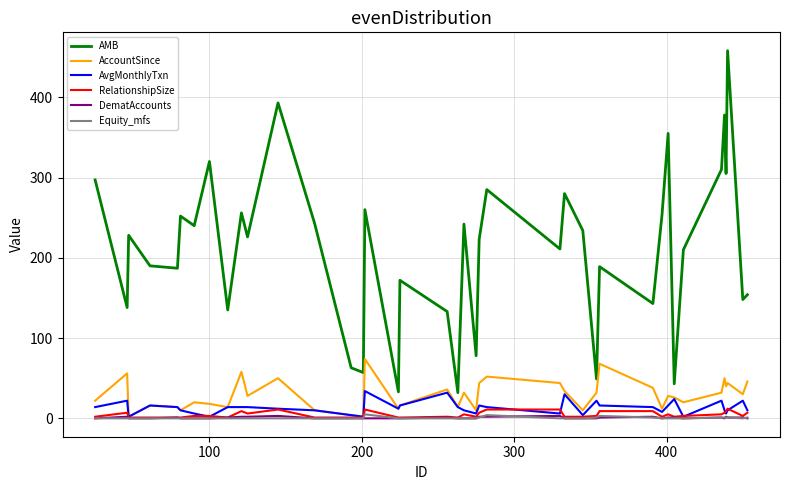

Does the chart have visible grid lines?

Yes